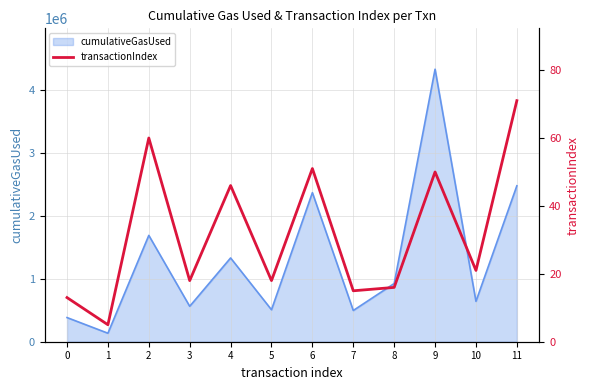

What is the change in value from 8 to 11?

+55